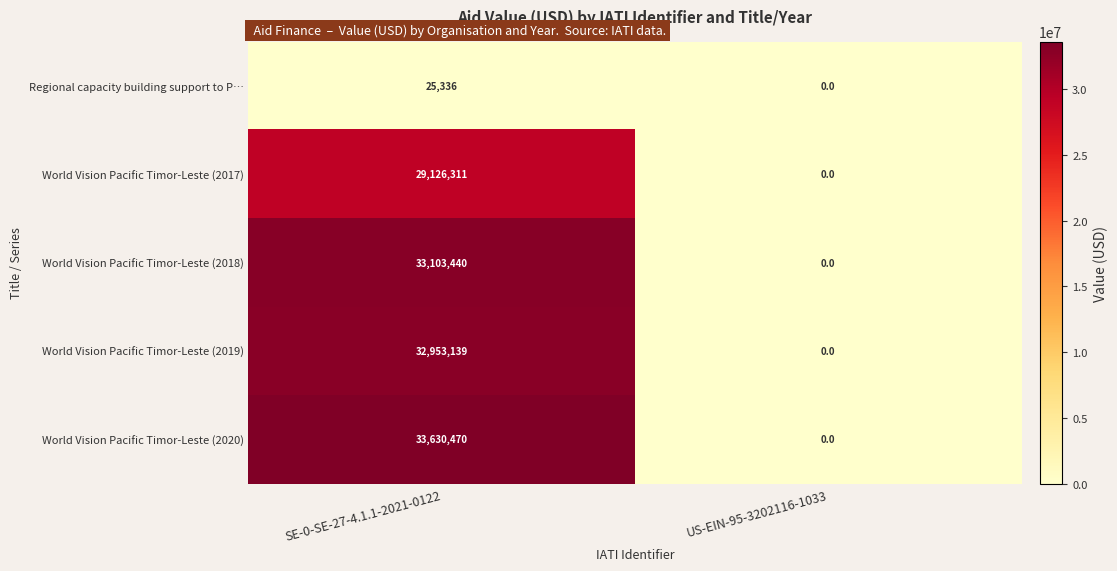

At which label does World Vision Pacific Timor-Leste (2017) reach its minimum?

US-EIN-95-3202116-1033